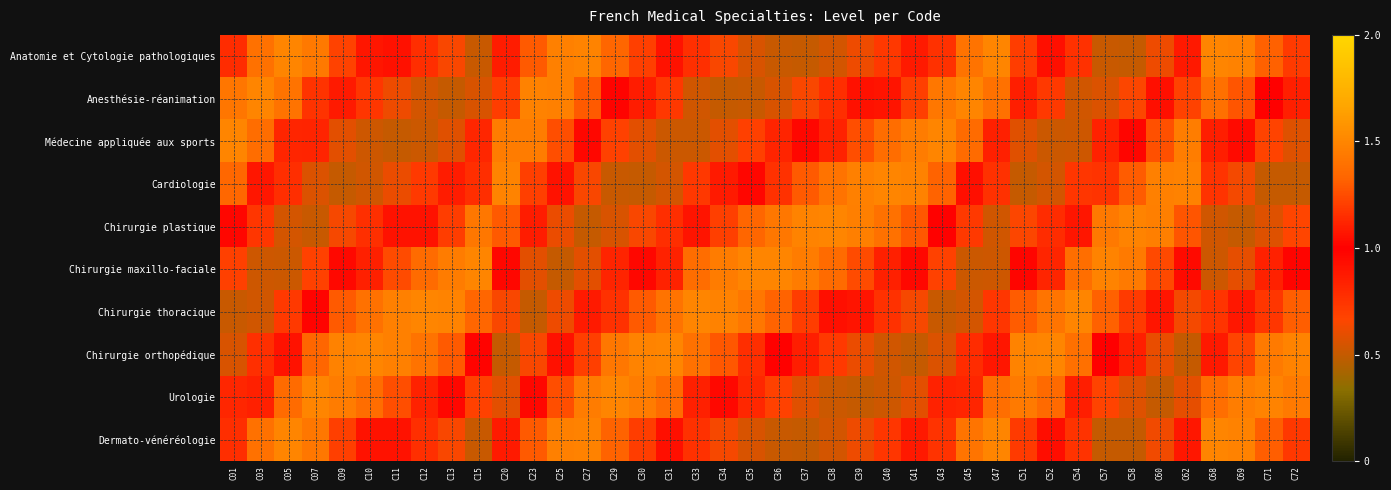

How many series are shown in this chart?

10